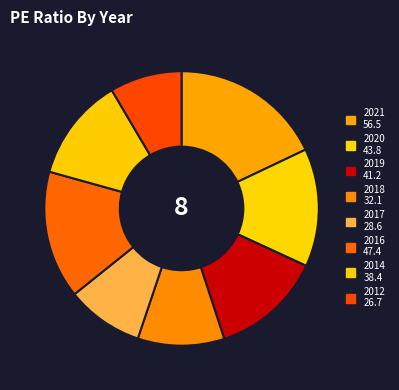

What percentage is the 2018 slice, to the nearest percent?

10%